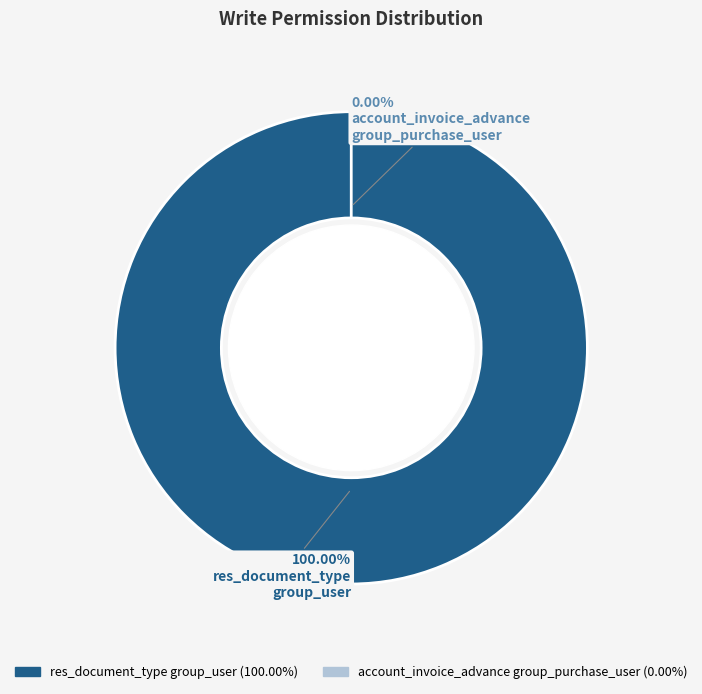

To the nearest percent, what is the average slice percentage?

50%